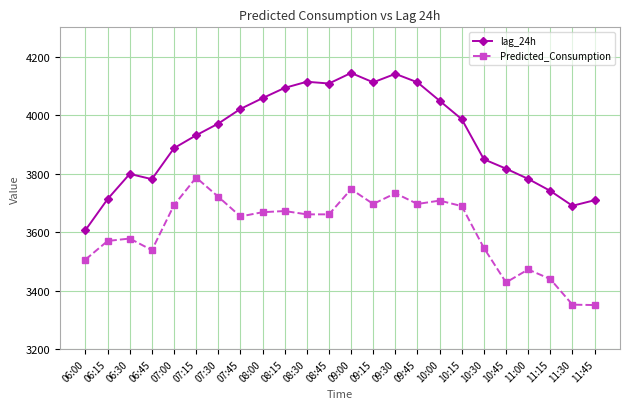

What is the difference between the maximum and second lowest values in the Predicted_Consumption series?

434.3